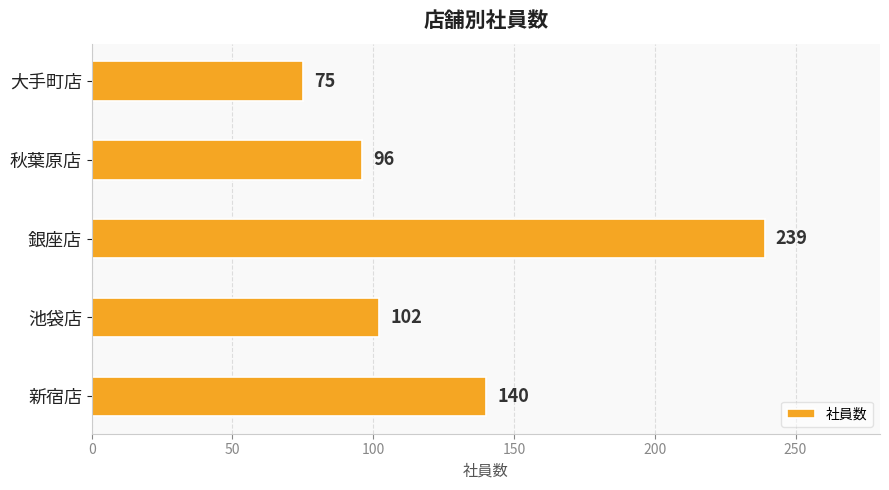

Reading bottom to top, list all the values displayed in this chart.

新宿店=140	池袋店=102	銀座店=239	秋葉原店=96	大手町店=75